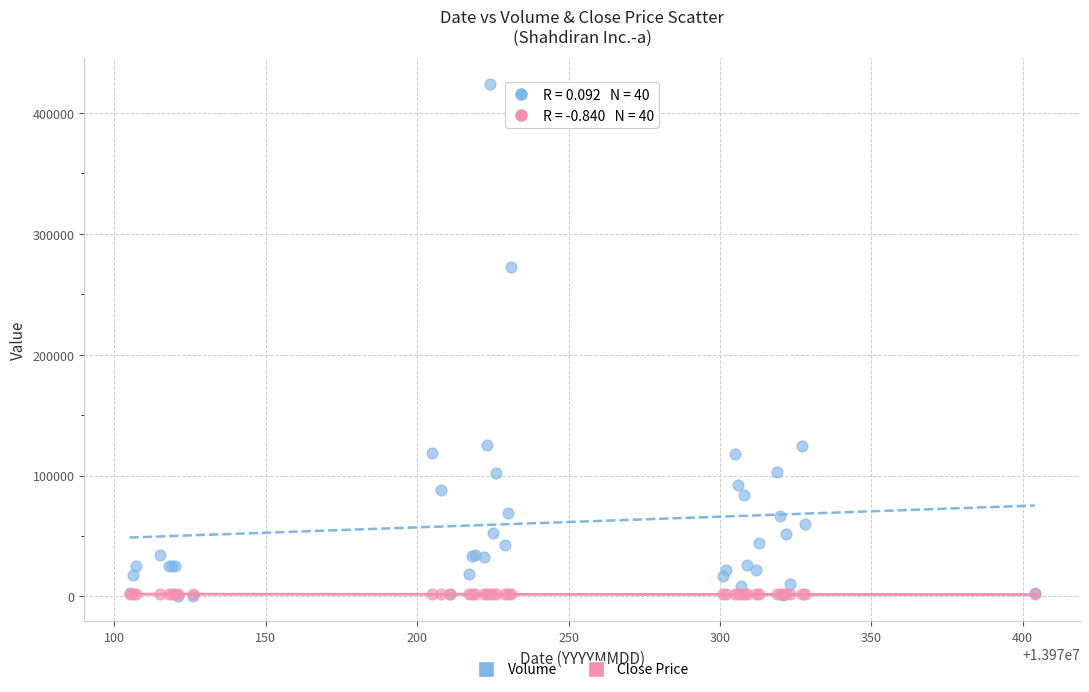

In the Volume series, what Y value is closest to 212213?

272712